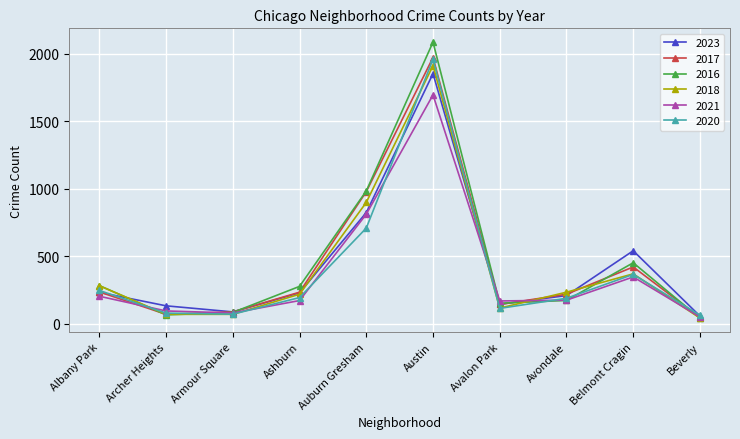

What is the total value across all series at Archer Heights?

507